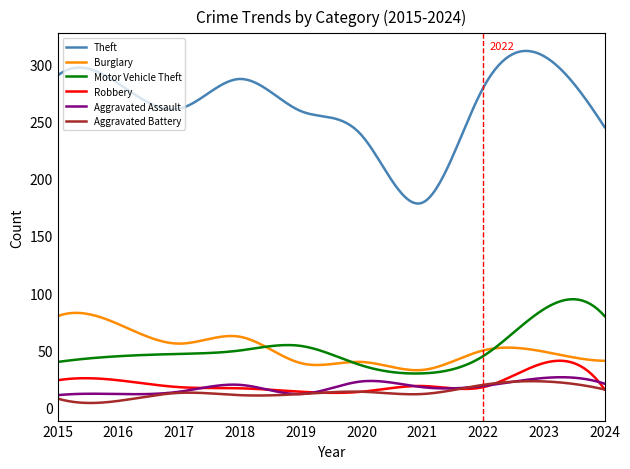

True or false: Motor Vehicle Theft and Robbery cross at least once.

False